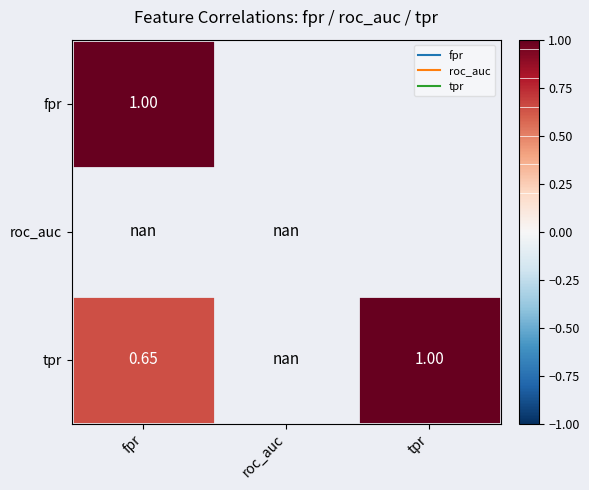

How many data points does each series have?

3